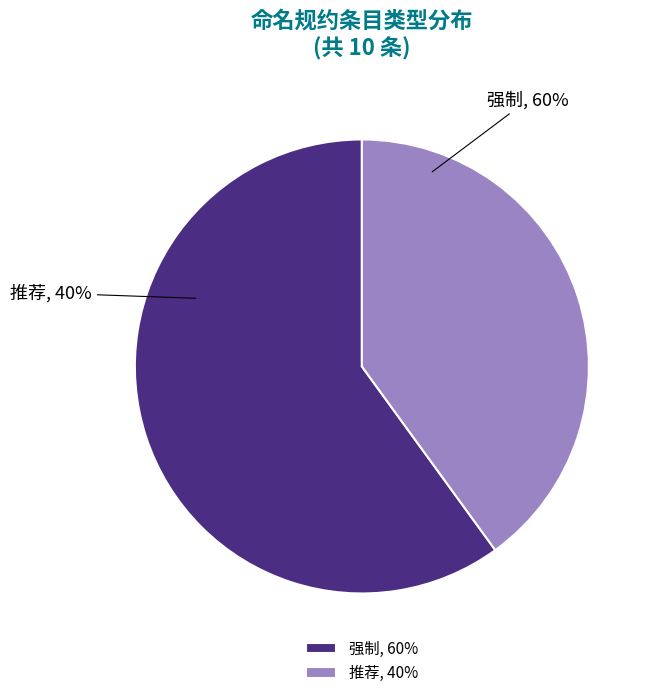

What is the smallest slice in the pie chart?

推荐